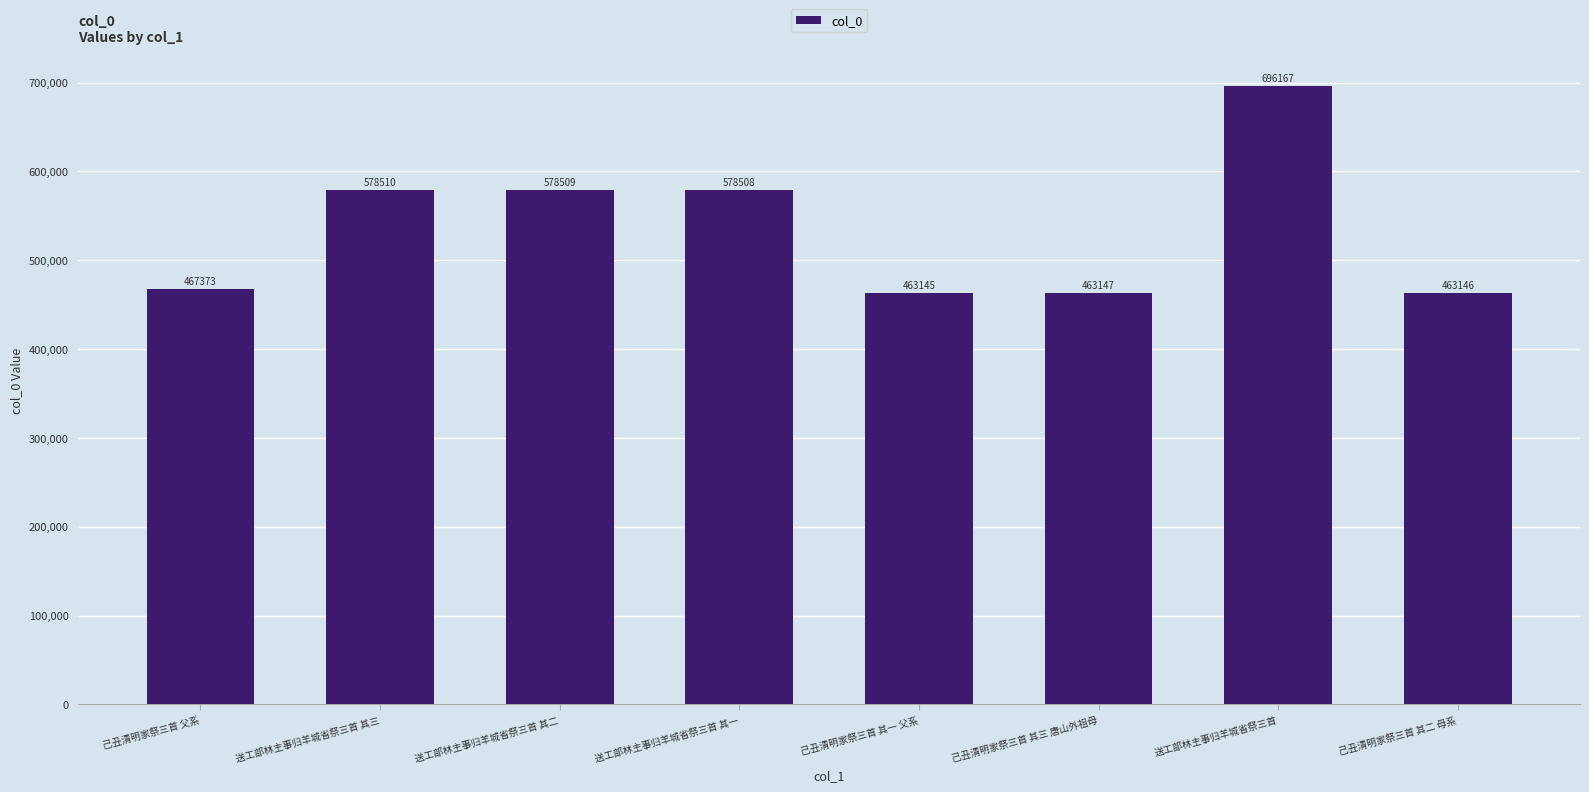

Which label corresponds to the largest value in the chart?

送工部林主事归羊城省祭三首